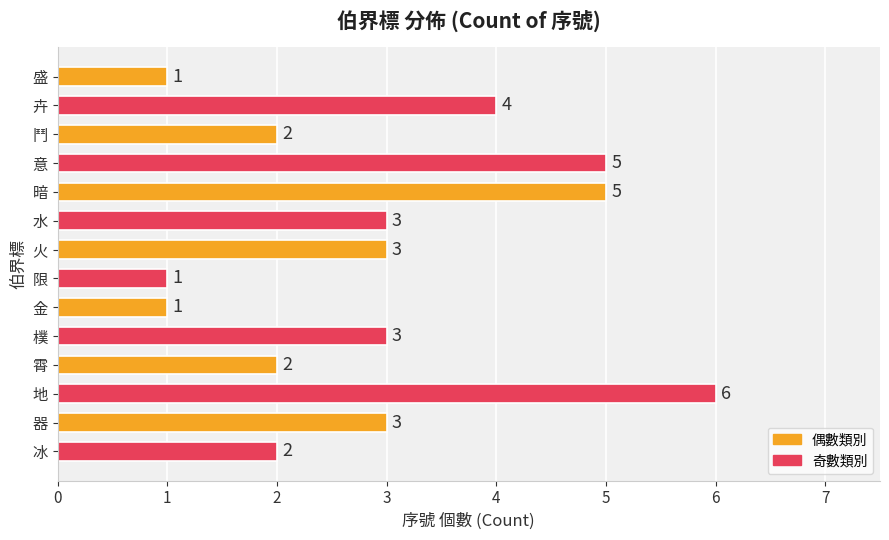

Which has a higher value, 金 or 鬥?

鬥